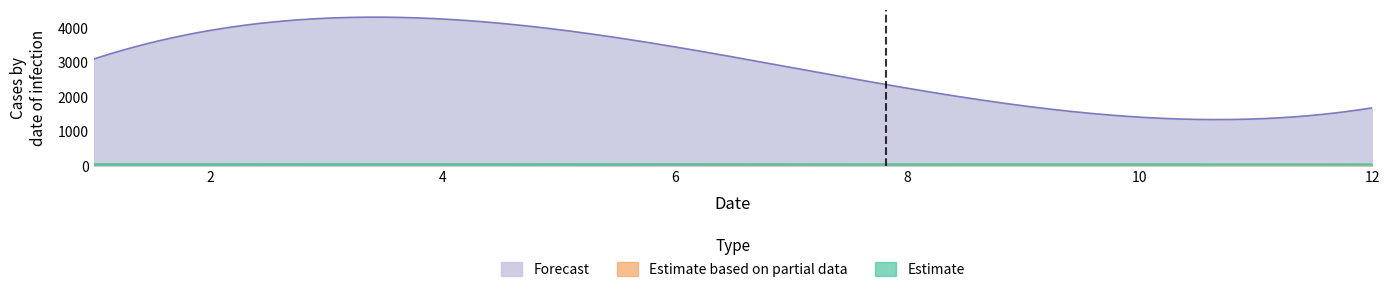

Is it true that Estimate based on partial data equals 59.7 at col_2?

True